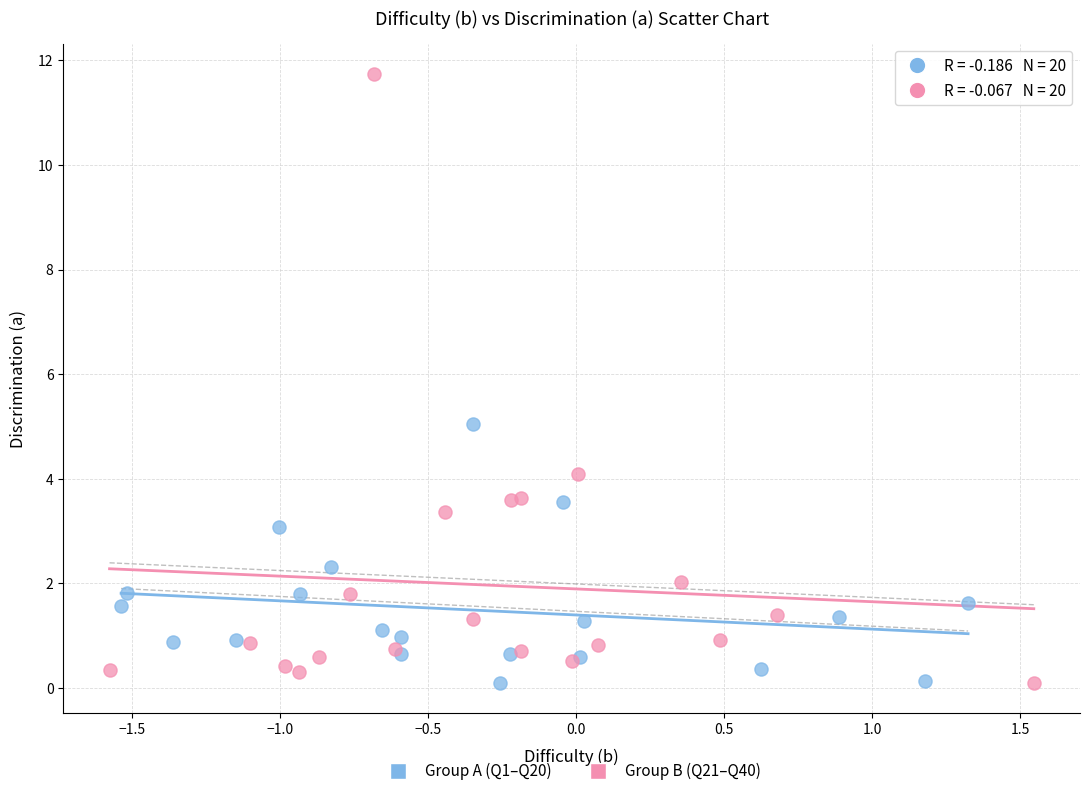

Which series reaches the maximum Y coordinate?

Group B (Q21–Q40)